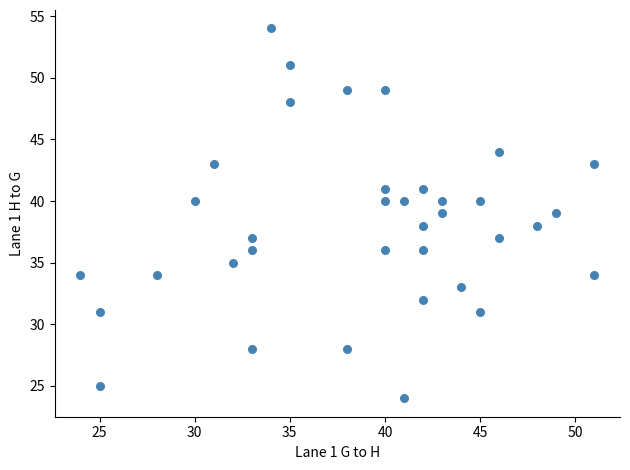

What is the range of Y values (max minus min)?

30